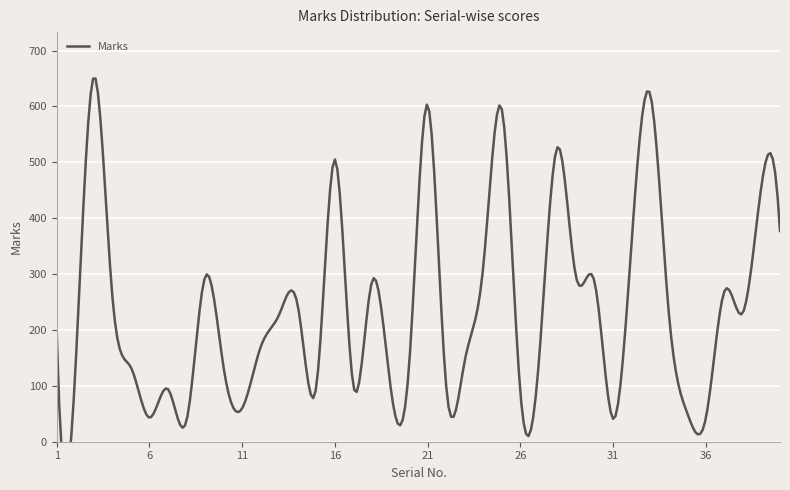

What value does the data have at 17?

99